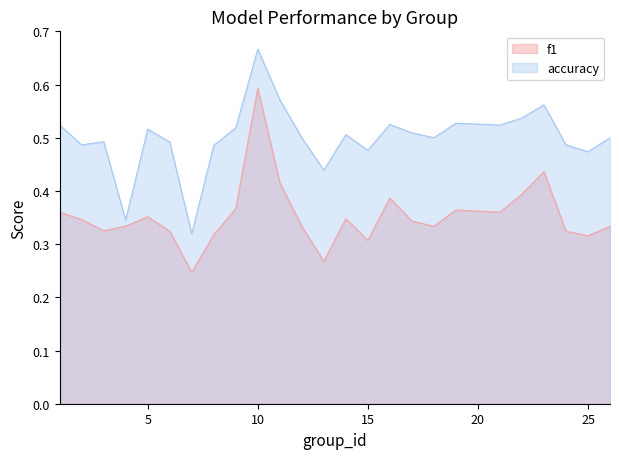

What is the greatest value displayed?

0.7